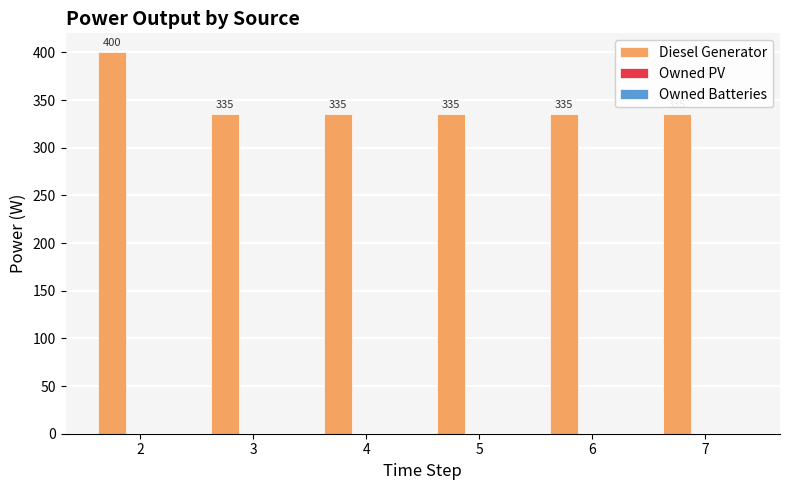

The chart shows a value of 335.0 at 3. True or false?

True